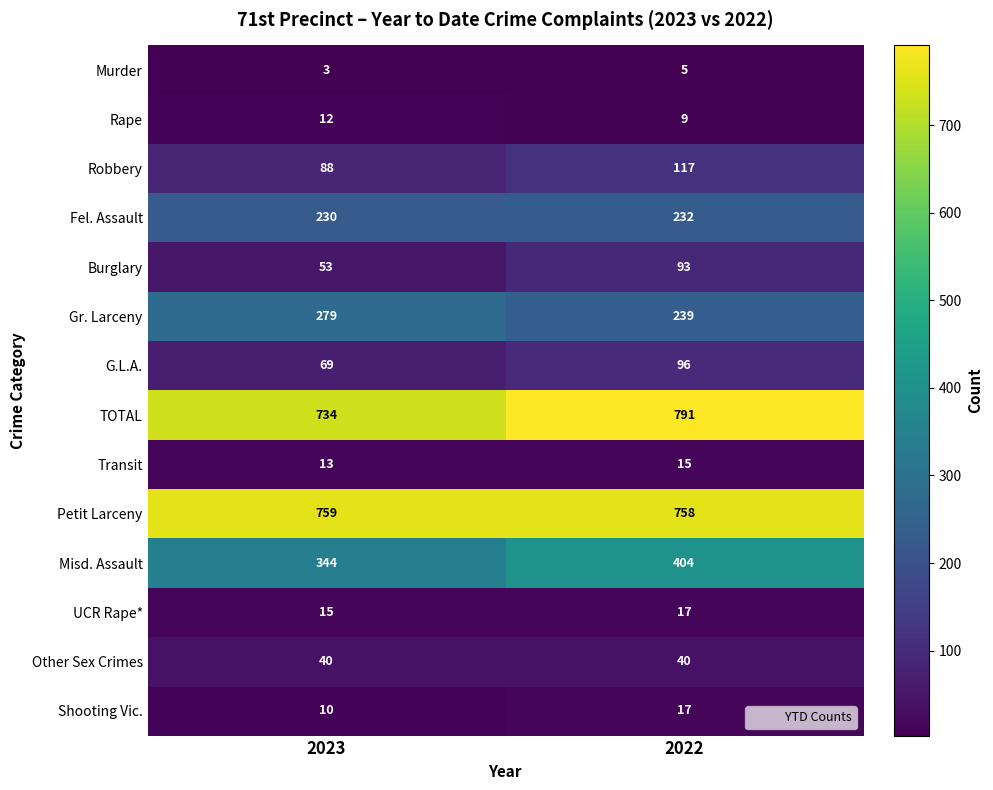

What value does the Shooting Vic. series have at 2023?

10